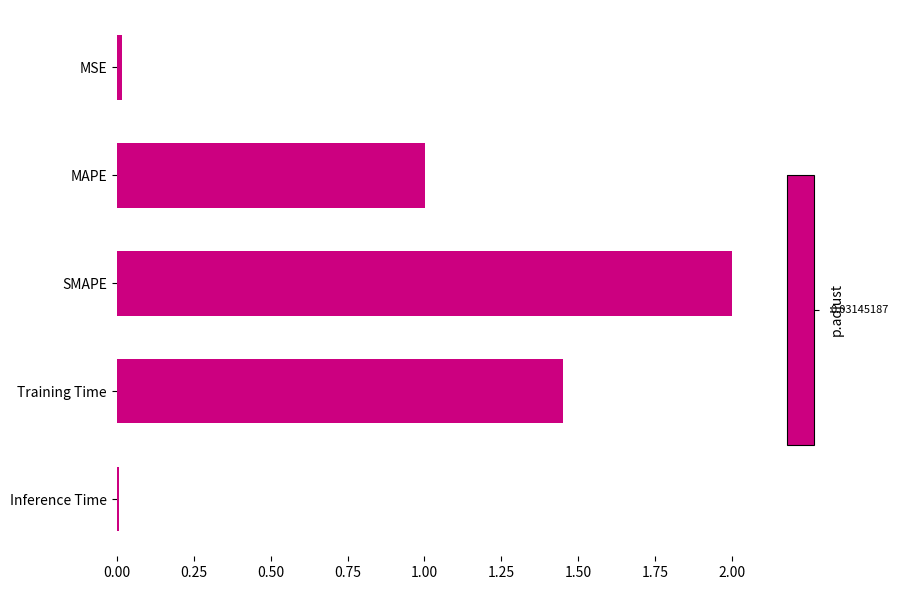

How many series are shown in this chart?

1